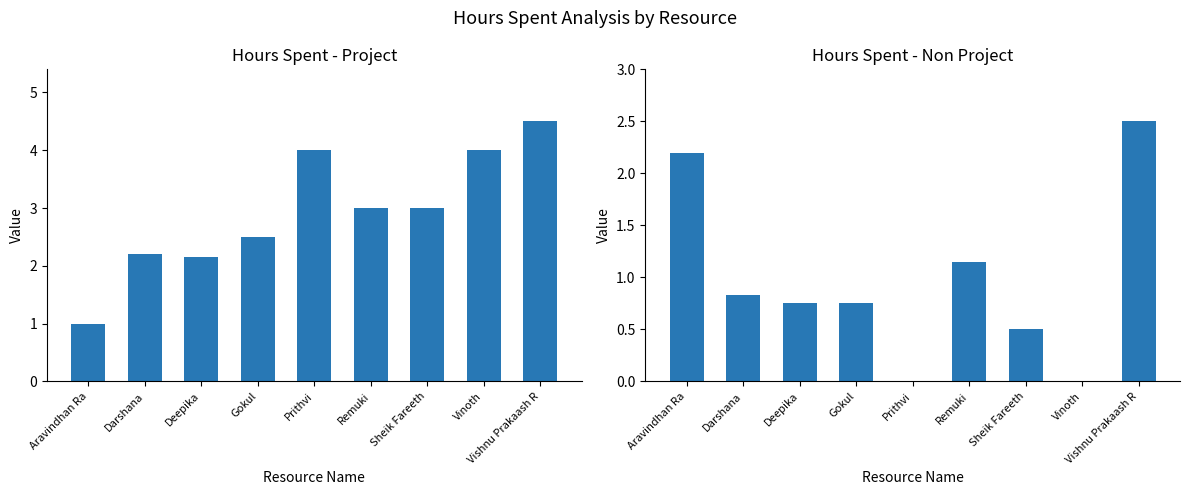

Rank the series by their maximum value, from highest to lowest.

Hours Spent - Project, Hours Spent - Non Project